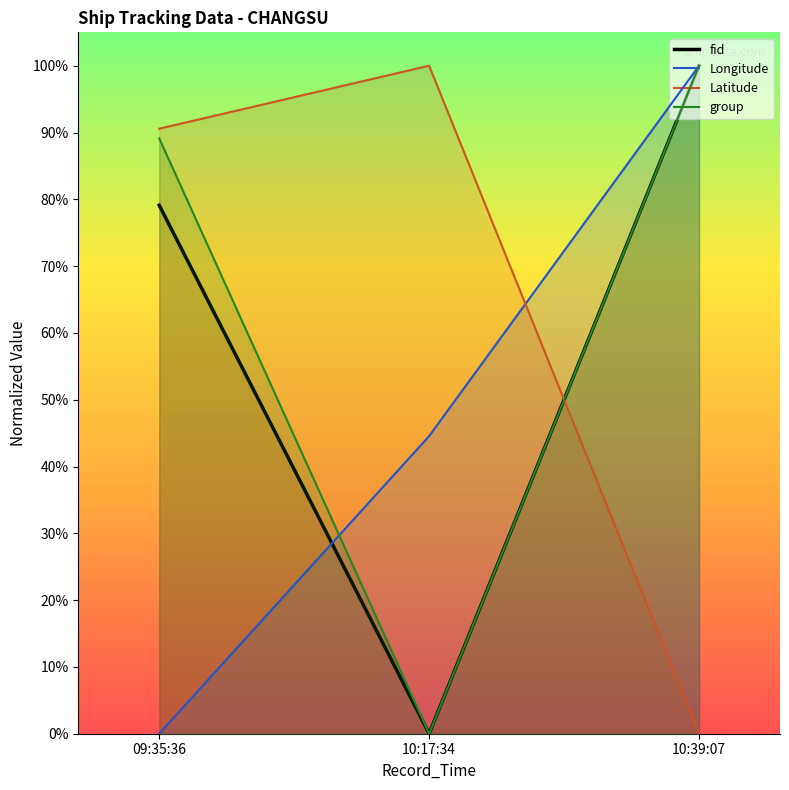

Which category has the highest value in the Longitude series?

10:39:07